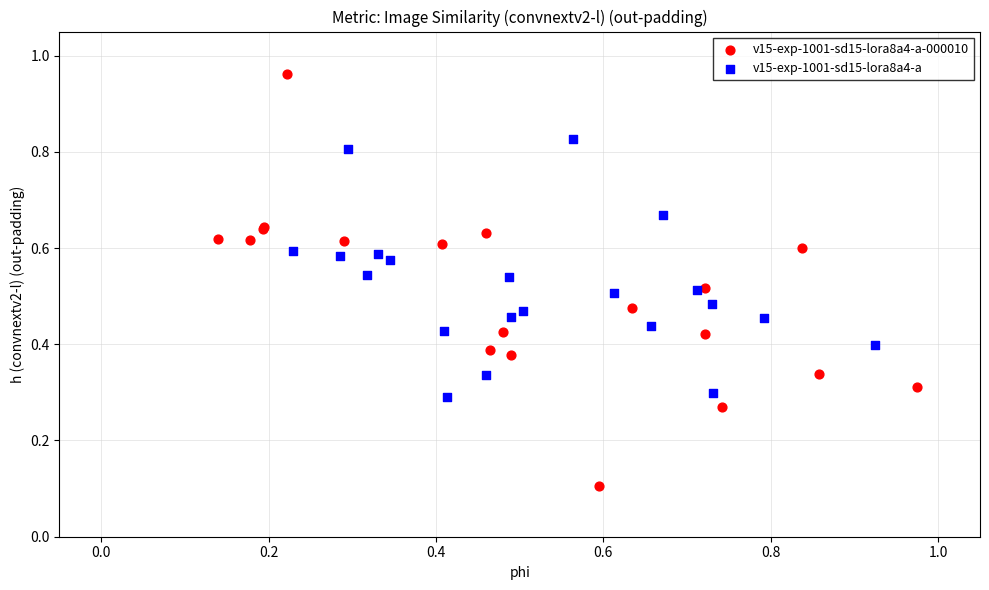

Which series has the widest spread of Y values?

v15-exp-1001-sd15-lora8a4-a-000010